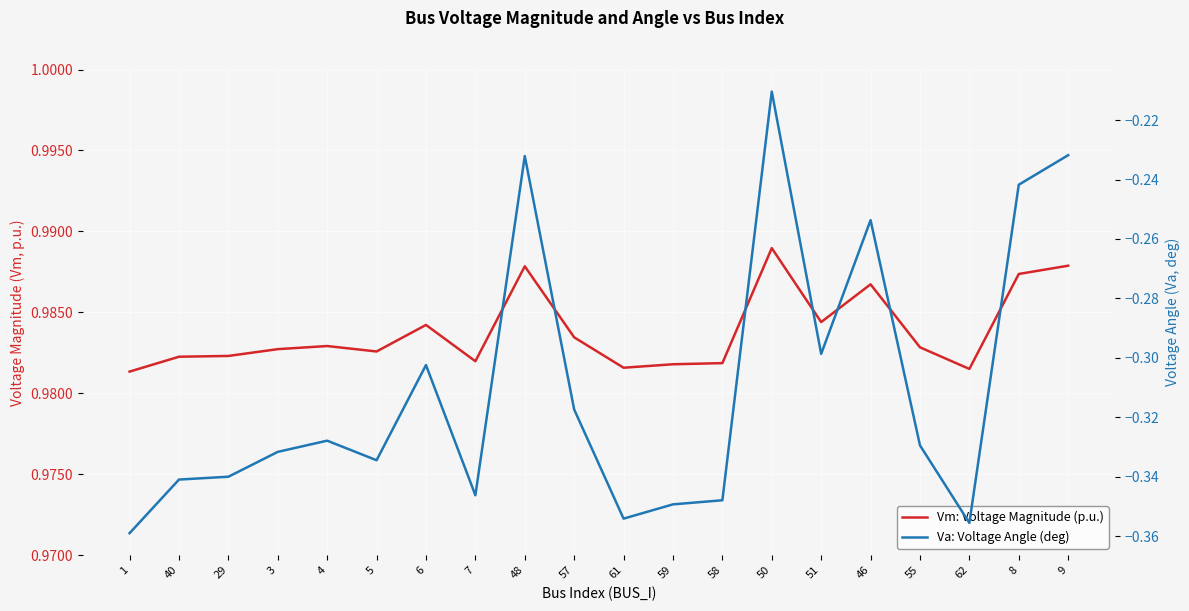

Reading left to right, extract all data points from this chart.

Vm: Voltage Magnitude (p.u.): 1.0	1.0	1.0	1.0	1.0	1.0	1.0	1.0	1.0	1.0	1.0	1.0	1.0	1.0	1.0	1.0	1.0	1.0	1.0	1.0
Va: Voltage Angle (deg): -0.4	-0.3	-0.3	-0.3	-0.3	-0.3	-0.3	-0.3	-0.2	-0.3	-0.4	-0.3	-0.3	-0.2	-0.3	-0.3	-0.3	-0.4	-0.2	-0.2